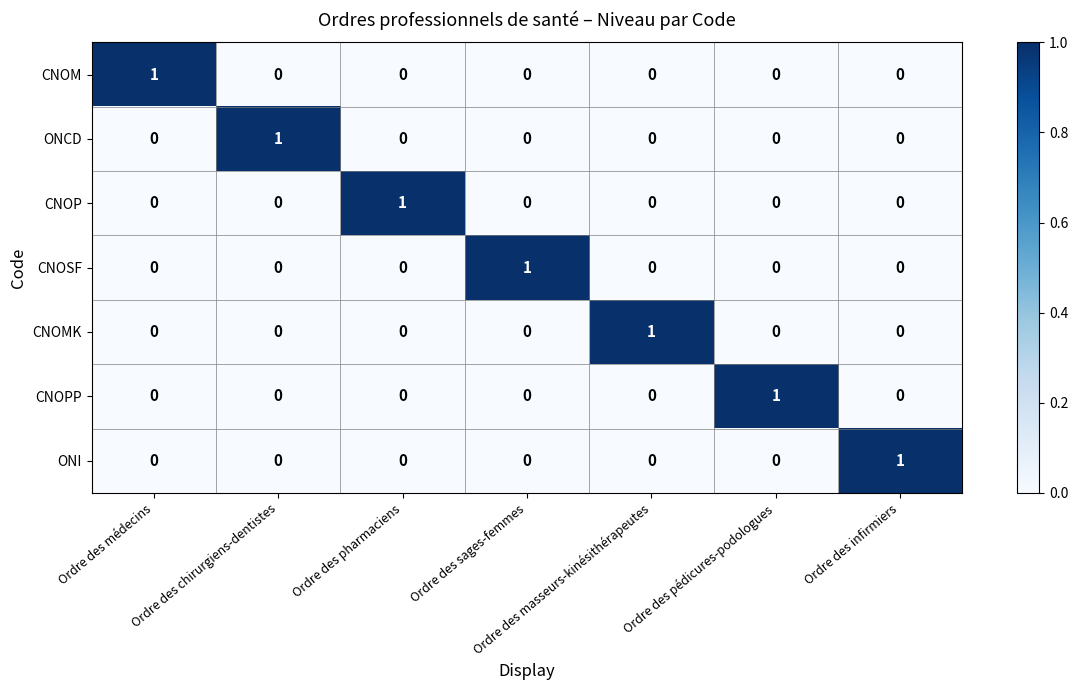

Count the ONCD values in the range 0 to 1.

7